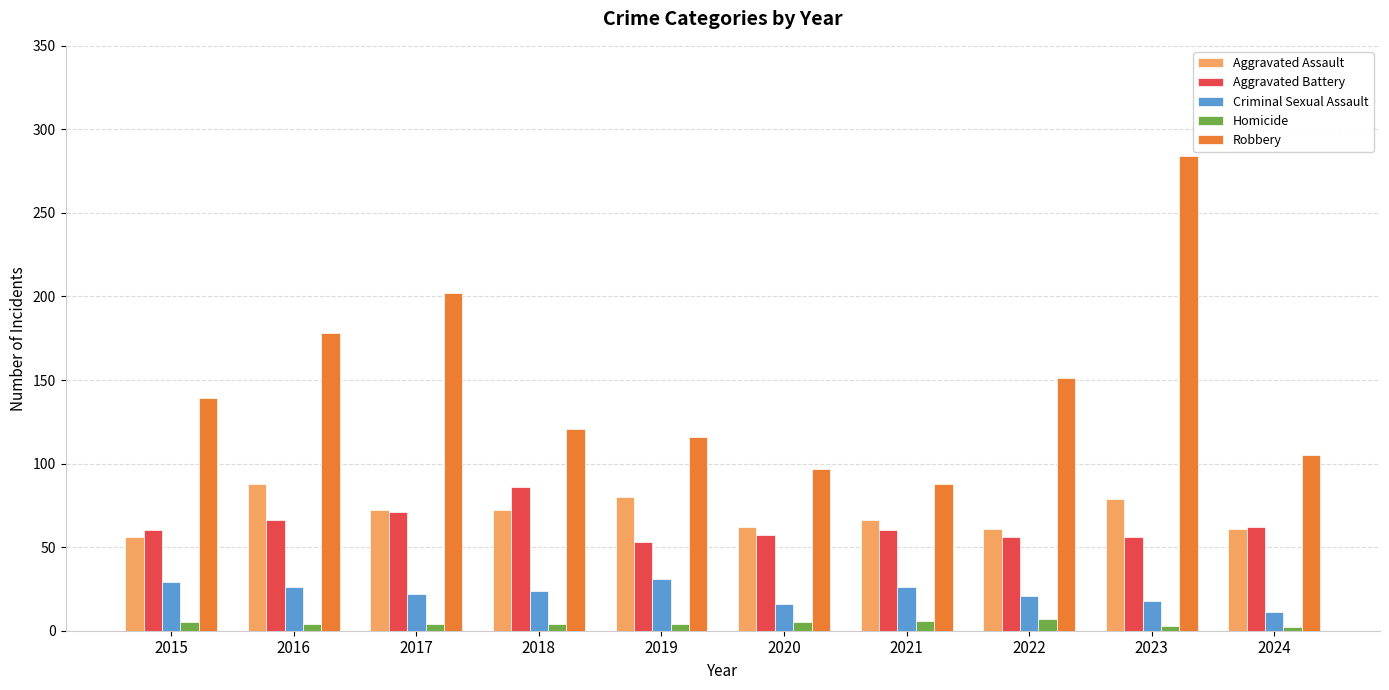

The value of Aggravated Assault at 2024 is 61. True or false?

True